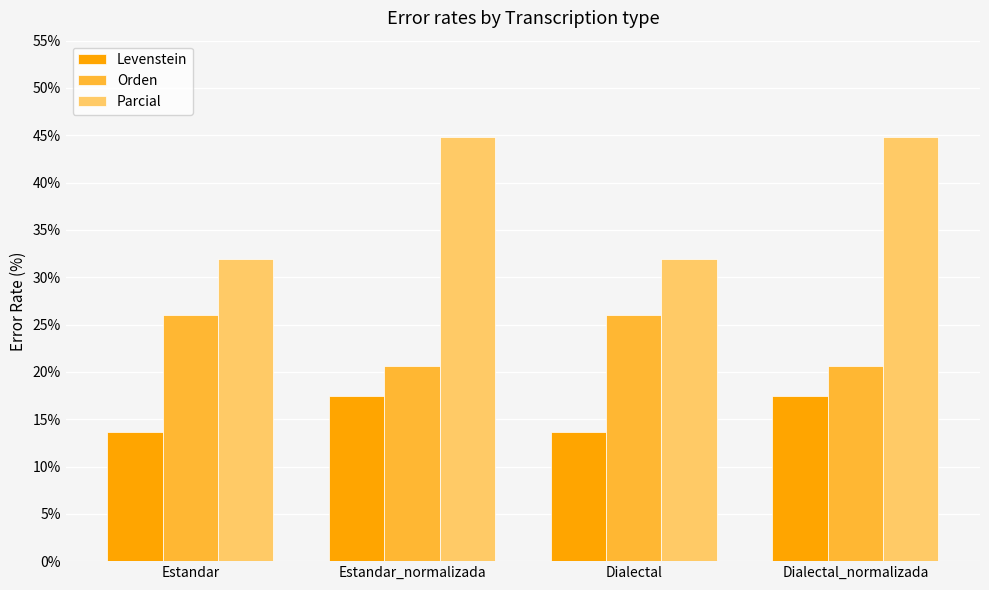

What is the label of the 1st bar from the left?

Estandar